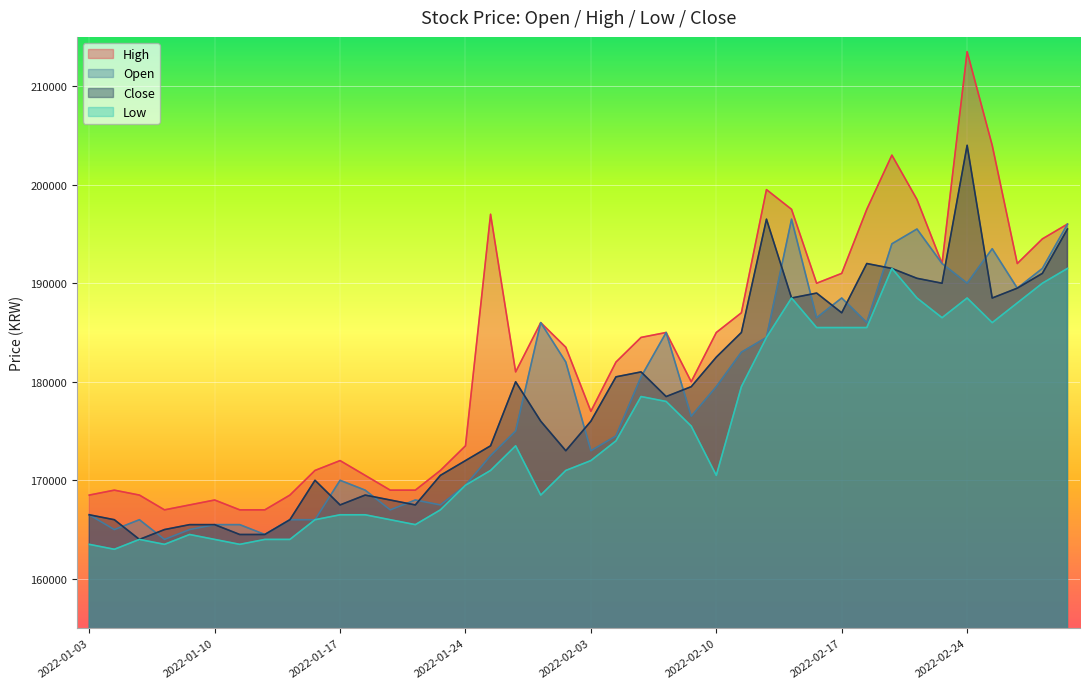

Rank the categories by Open value from lowest to highest.

2022-01-06, 2022-01-12, 2022-01-04, 2022-01-07, 2022-01-10, 2022-01-11, 2022-01-05, 2022-01-13, 2022-01-14, 2022-01-03, 2022-01-19, 2022-01-21, 2022-01-20, 2022-01-18, 2022-01-24, 2022-01-17, 2022-01-25, 2022-02-03, 2022-02-04, 2022-01-26, 2022-02-09, 2022-02-10, 2022-02-07, 2022-01-28, 2022-02-11, 2022-02-14, 2022-02-08, 2022-01-27, 2022-02-18, 2022-02-16, 2022-02-17, 2022-02-28, 2022-02-24, 2022-03-02, 2022-02-23, 2022-02-25, 2022-02-21, 2022-02-22, 2022-03-03, 2022-02-15